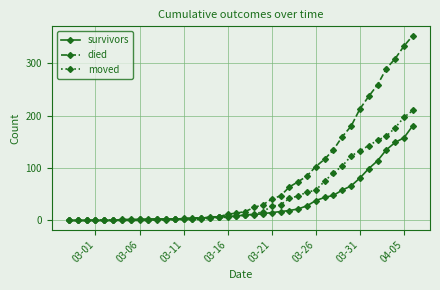

Which series has the largest range (max minus min)?

died